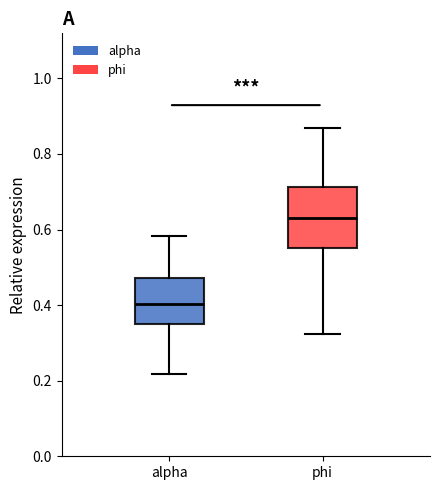

Which box has the highest median line?

phi